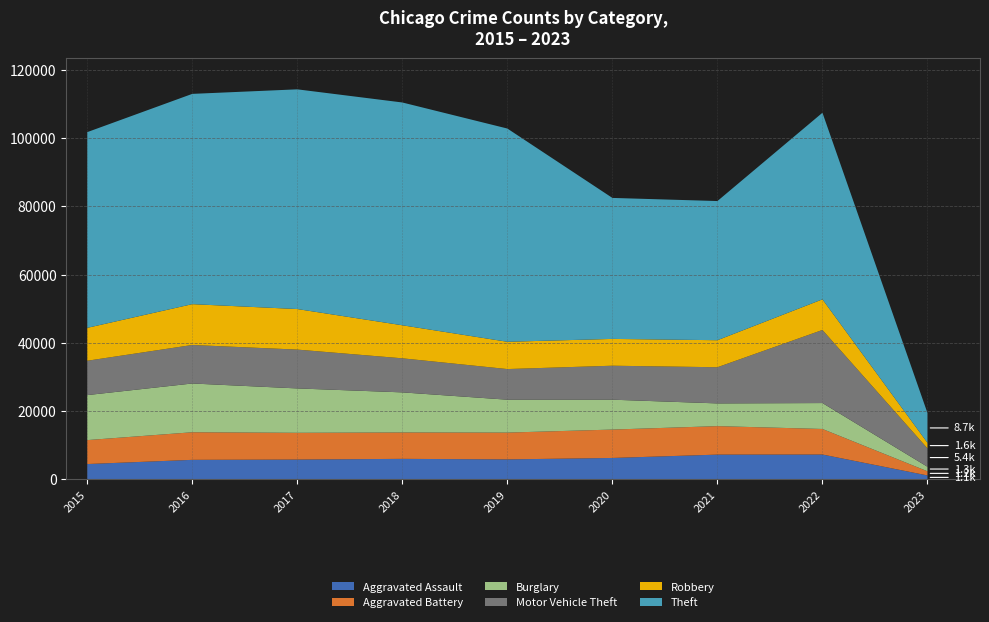

Reading right to left, extract all data points from this chart.

Aggravated Assault: 1139	7270	7243	6263	5841	6001	5793	5712	4480
Aggravated Battery: 1217	7488	8348	8319	7857	7734	7845	8085	7018
Burglary: 1324	7592	6658	8757	9639	11746	13001	14289	13184
Motor Vehicle Theft: 5397	21424	10599	9956	8977	9984	11380	11286	10068
Robbery: 1617	8969	7919	7855	7994	9679	11880	11960	9638
Theft: 8733	54676	40779	41312	62485	65285	64381	61618	57350